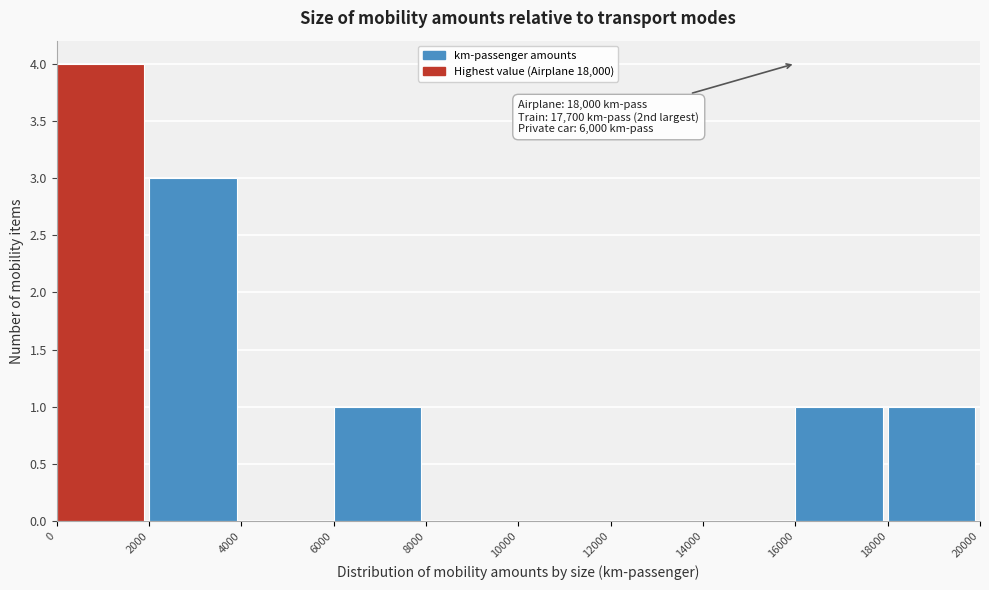

Over which range of the x-axis is the bar tallest?

0 to 2000